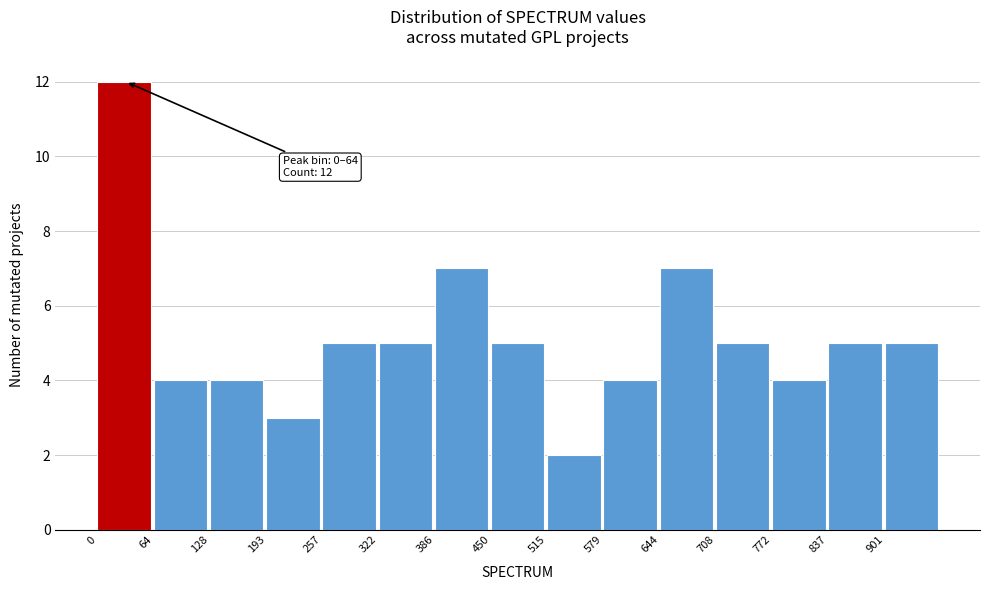

Over which range of the x-axis is the bar tallest?

0 to 60